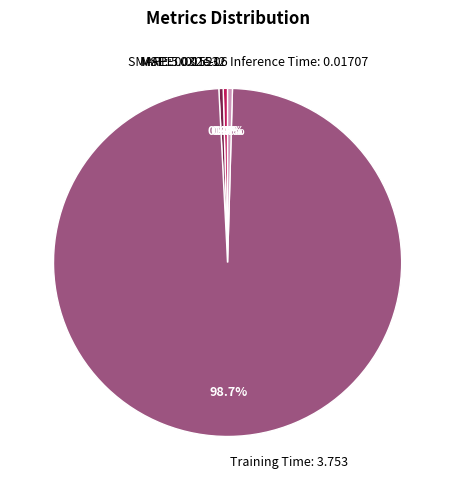

True or false: MAPE accounts for 11% of the total.

False